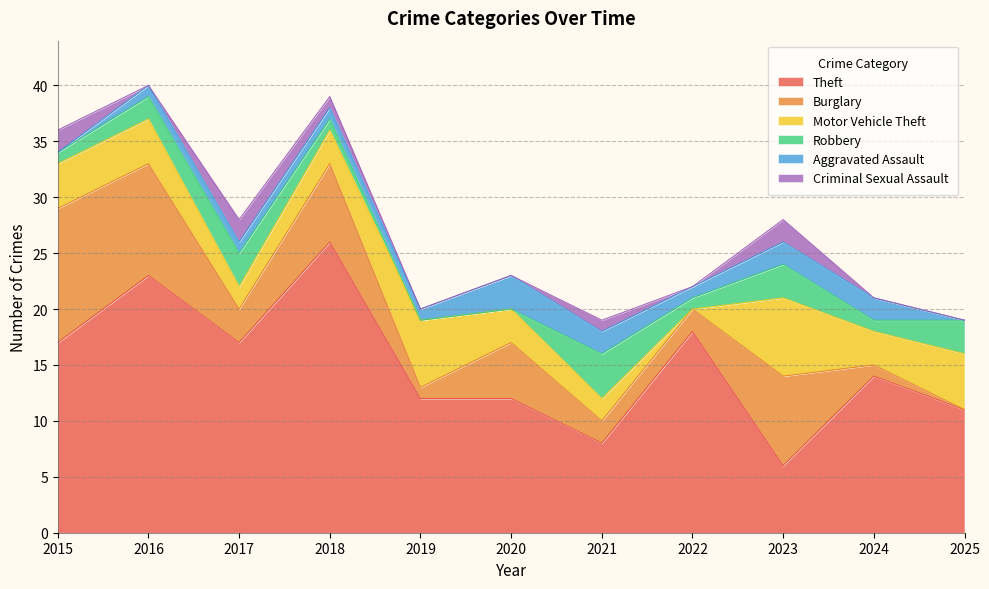

How many Robbery values are between 1 and 3?

8